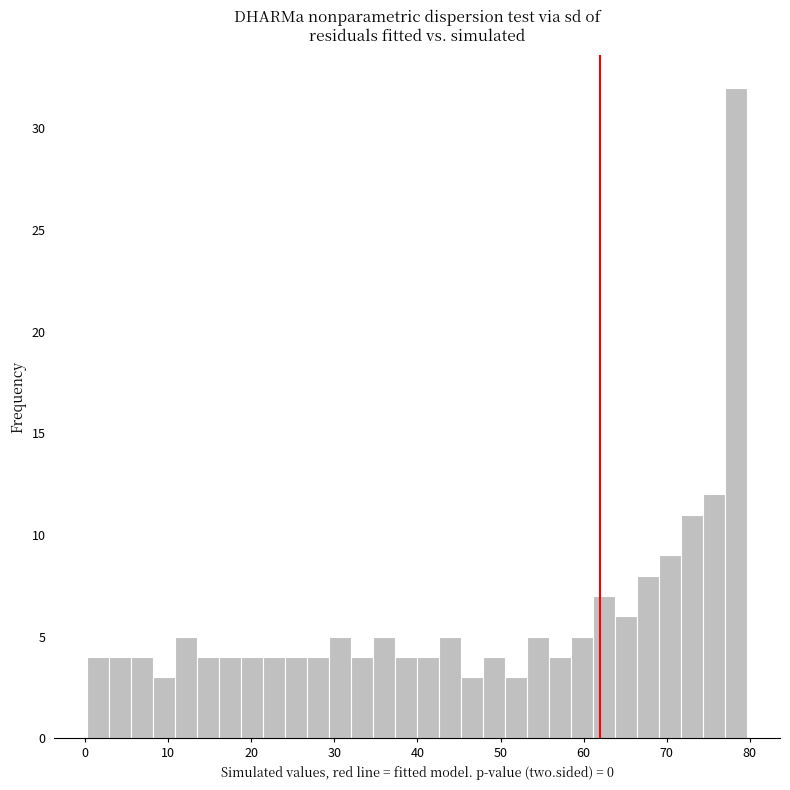

Around what value on the x-axis is the tallest bar? Give the approximate position of its centre, as read against the axis.

78